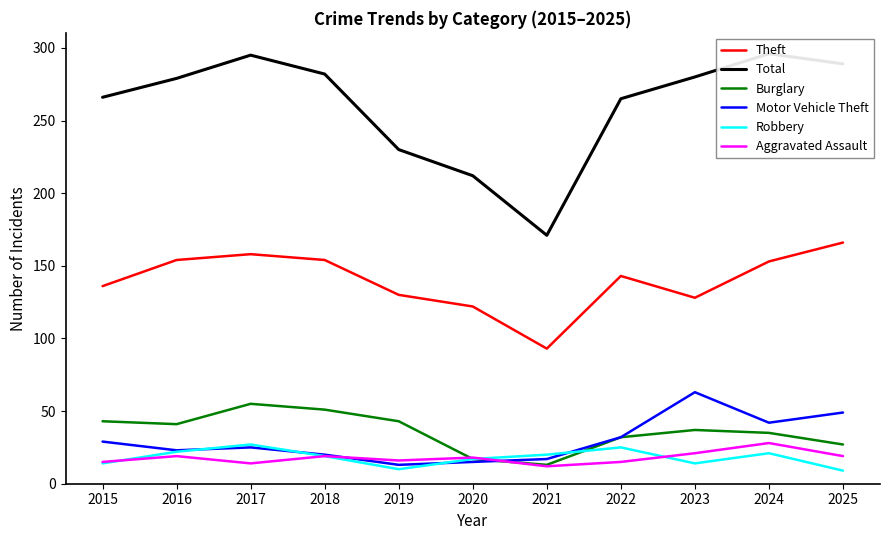

What is the sum of all Motor Vehicle Theft values?

328